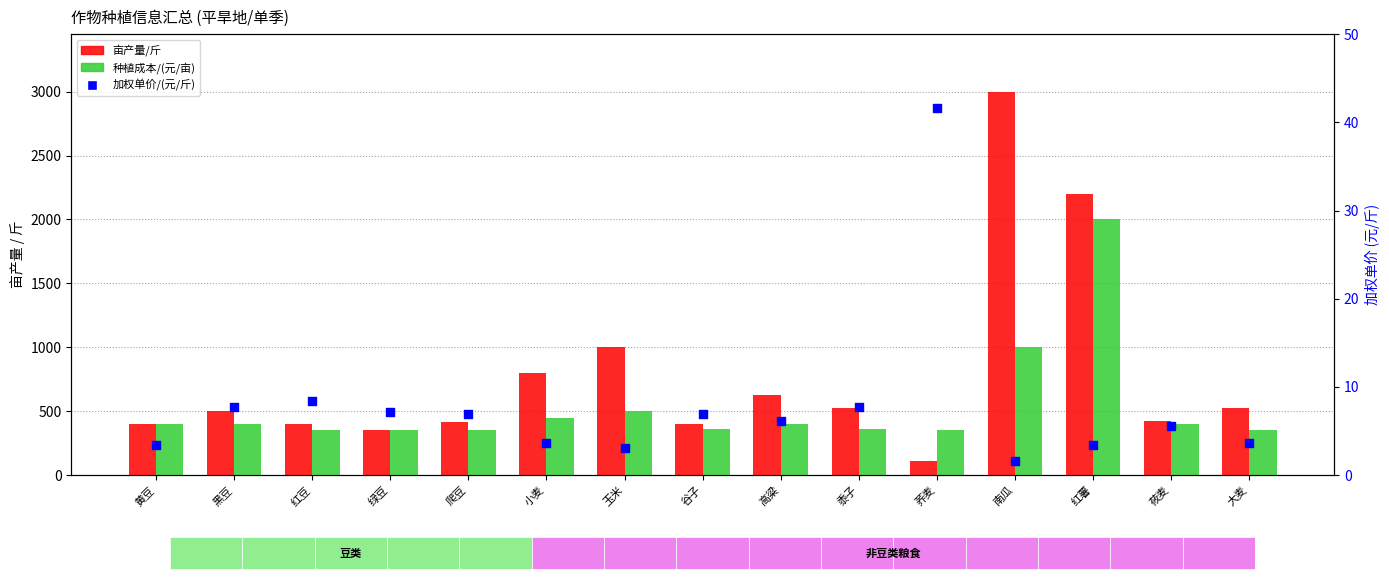

What is the total value across all series at 谷子?

766.9